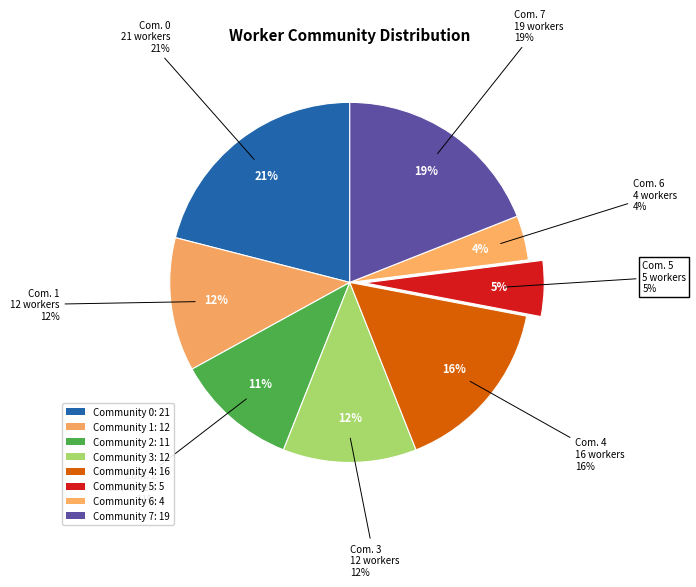

How many segments does this pie chart have?

8